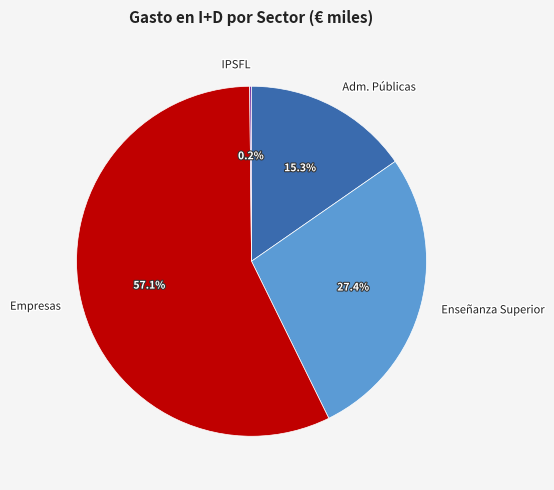

The Empresas slice represents 47% of the pie. True or false?

False